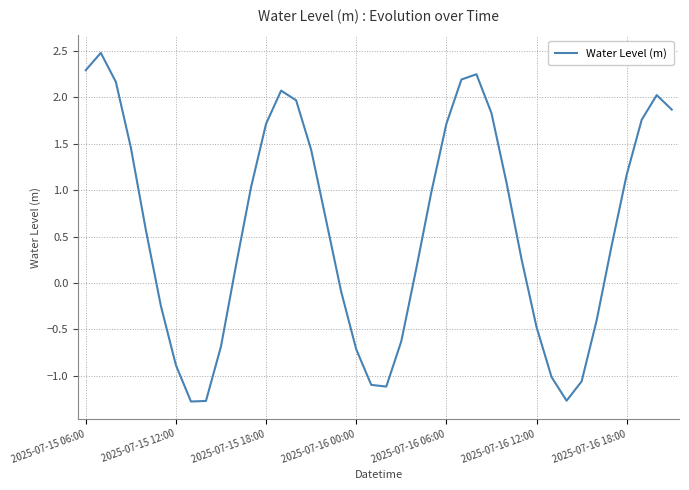

What is the difference between the maximum and minimum values?

3.8